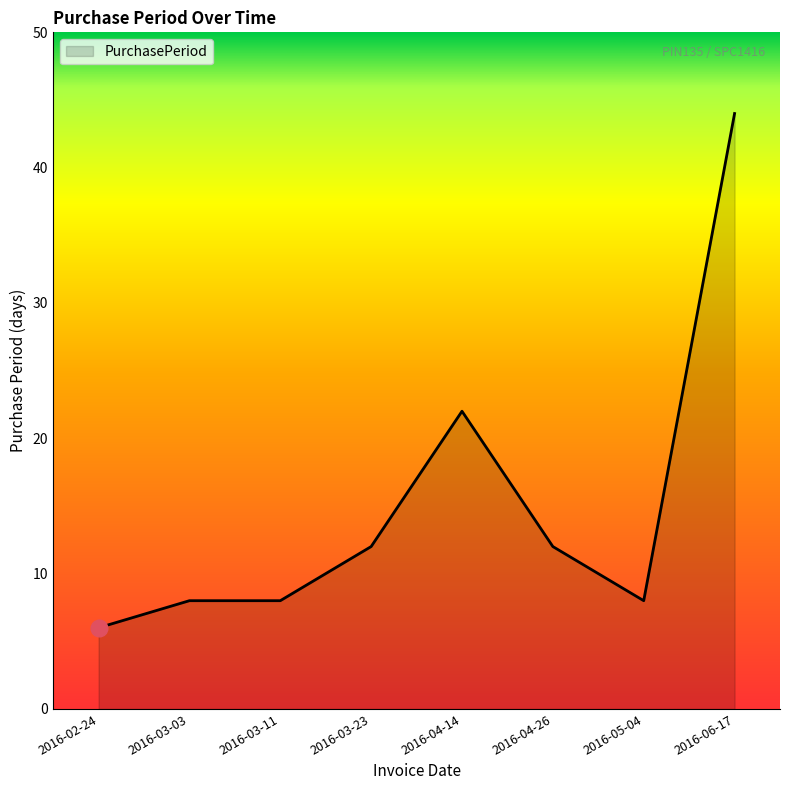

Reading right to left, what are all the values shown in this chart?

44	8	12	22	12	8	8	6